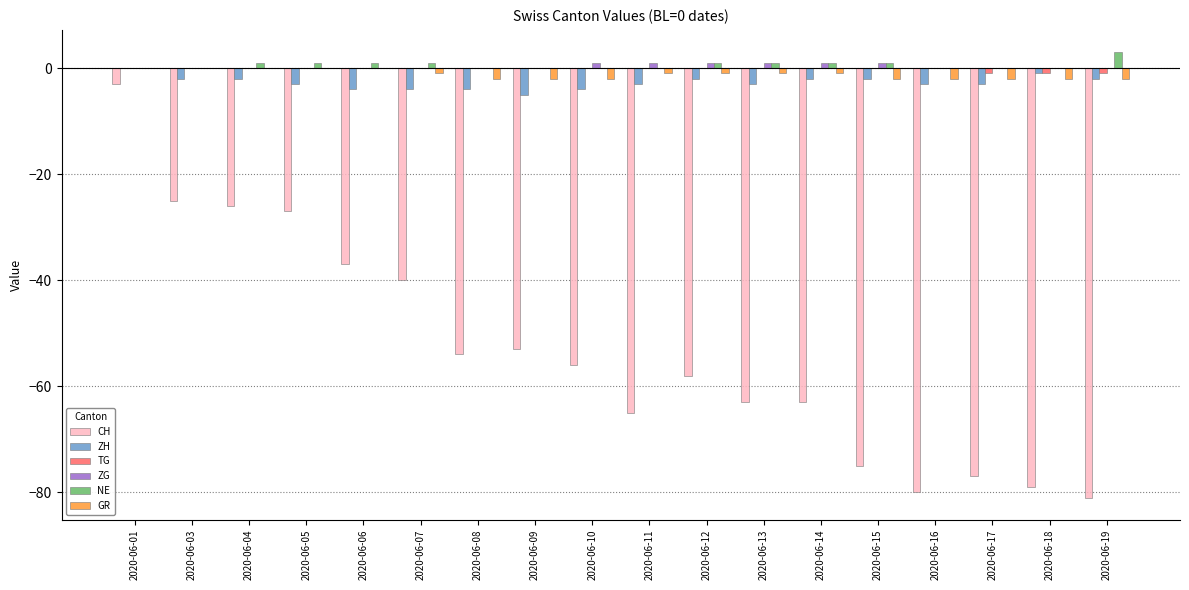

At which category does the chart reach its peak across all series?

2020-06-19